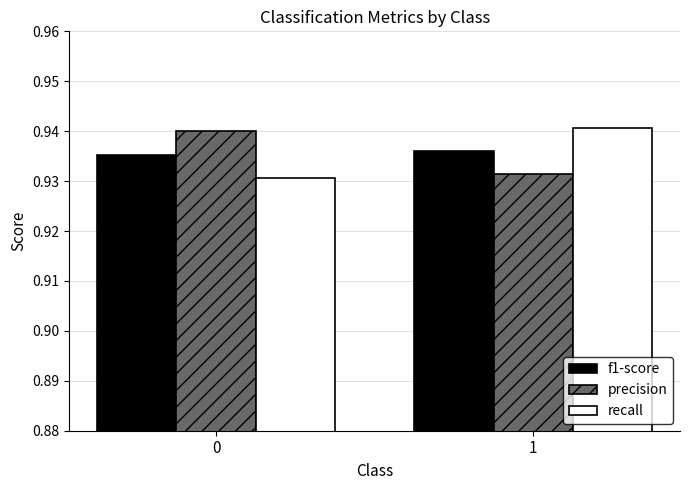

List the labels in order of precision value, largest first.

0, 1